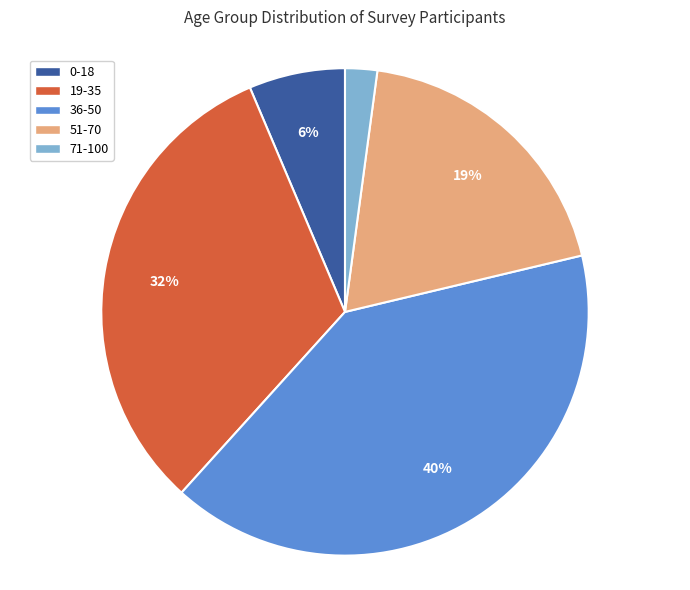

Which slice is the smallest?

71-100